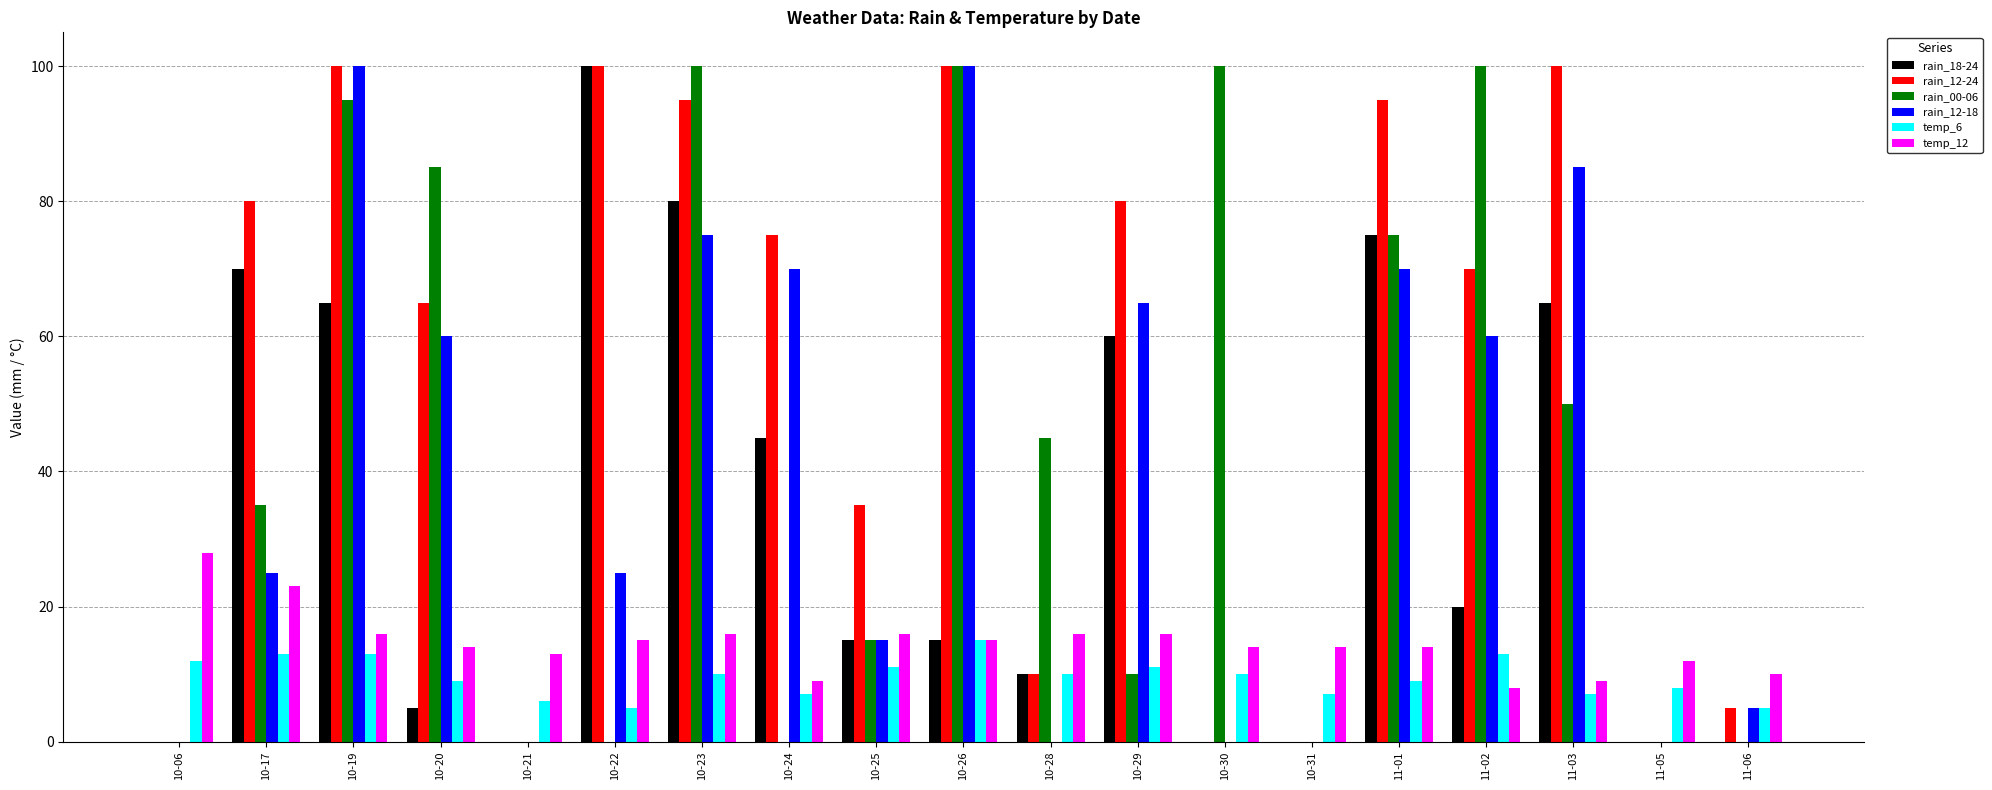

What is the sum of the rain_00-06 values at 10-28 and 10-06?

45